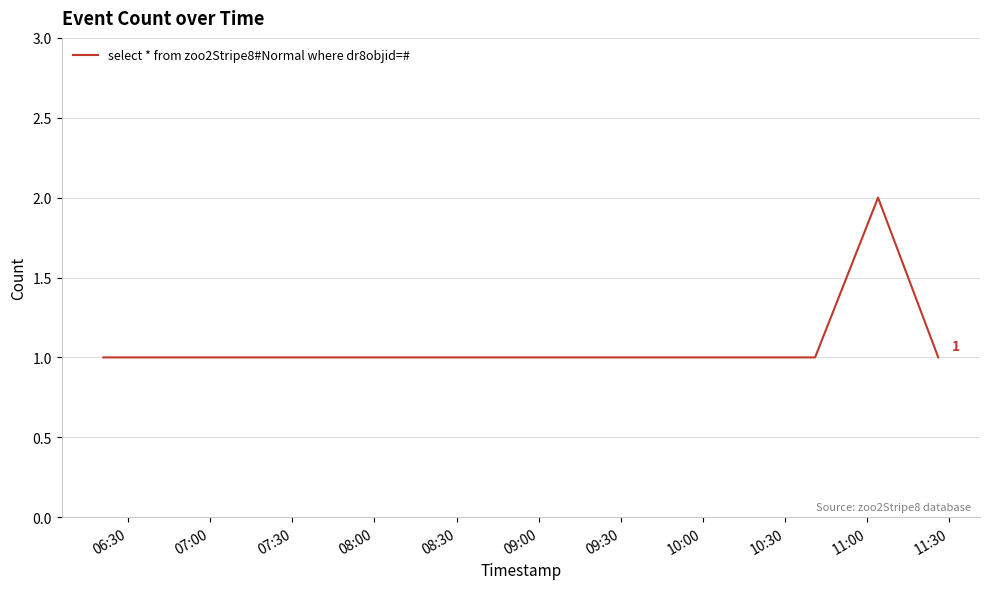

What is the sum of all values?

6